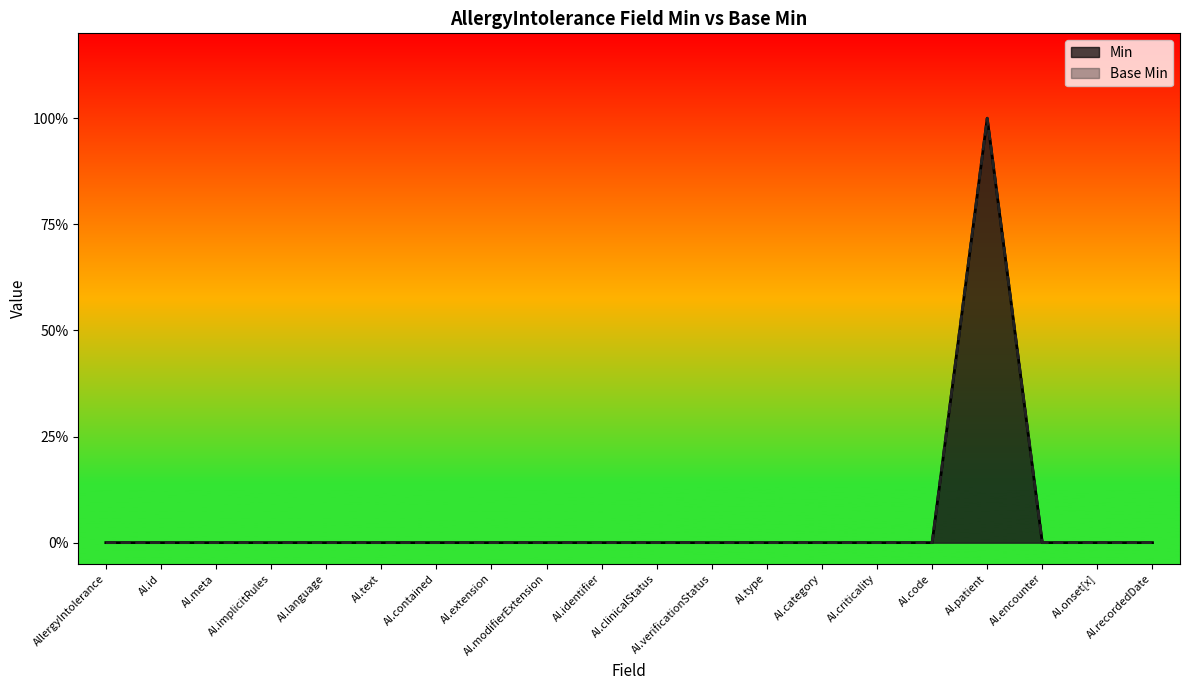

How many series are shown in this chart?

2